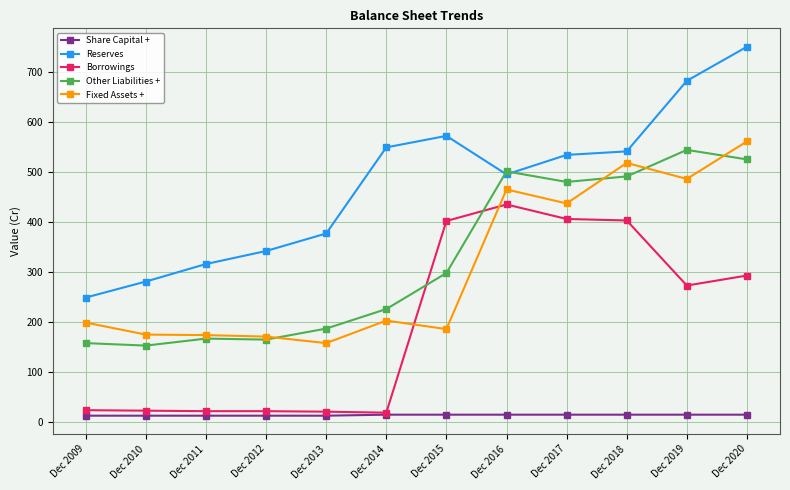

At which label does Borrowings reach its peak?

Dec 2016